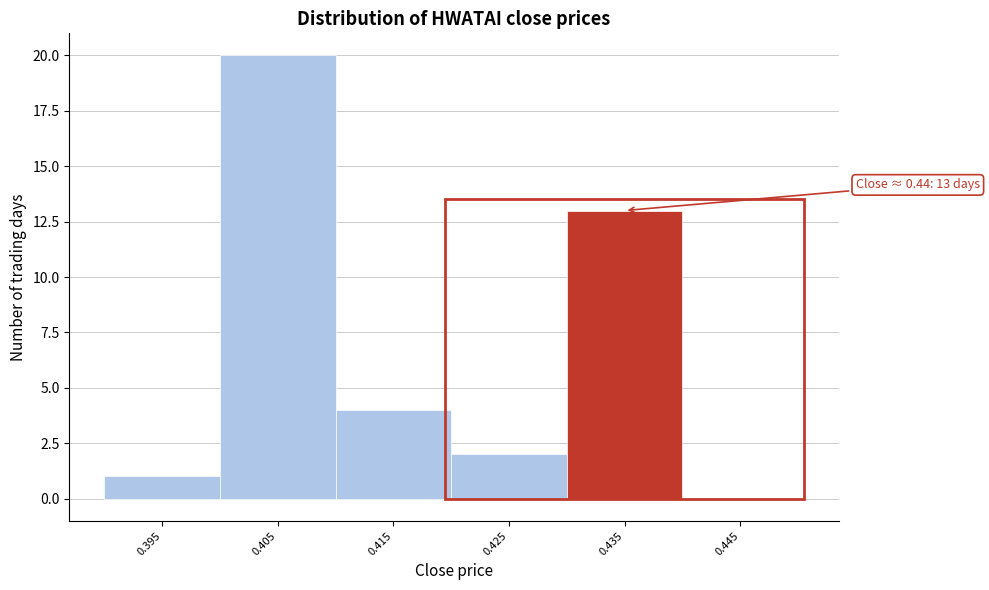

Reading left to right, list all the values displayed in this chart.

0.395=1	0.405=20	0.415=4	0.425=2	0.435=13	0.445=0